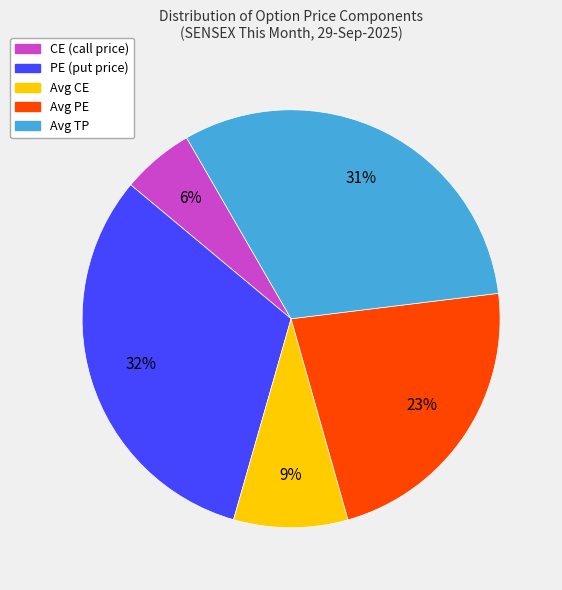

To the nearest percent, what is the average slice percentage?

20%